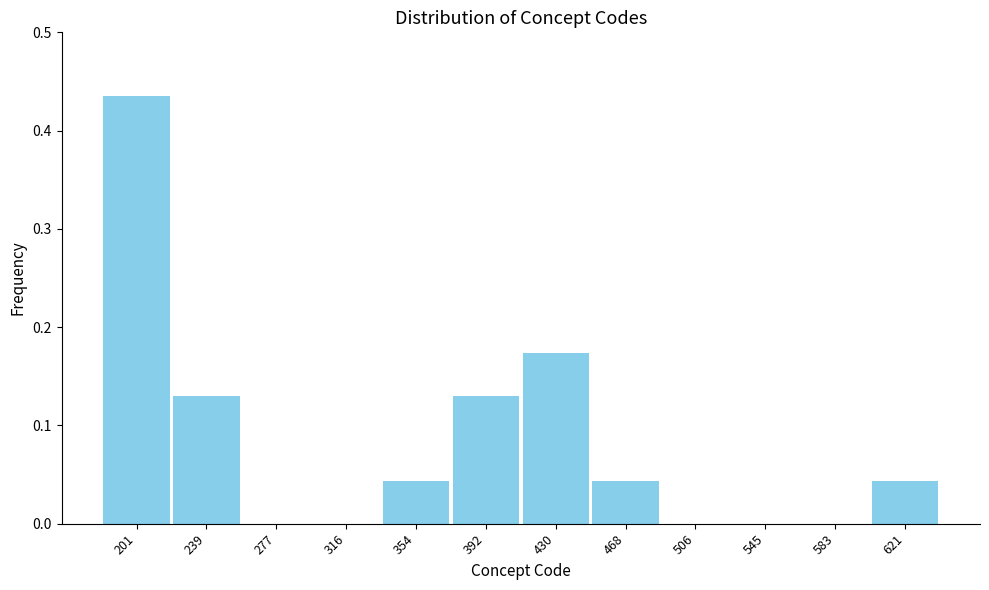

Over which range of the x-axis is the bar tallest?

180 to 220